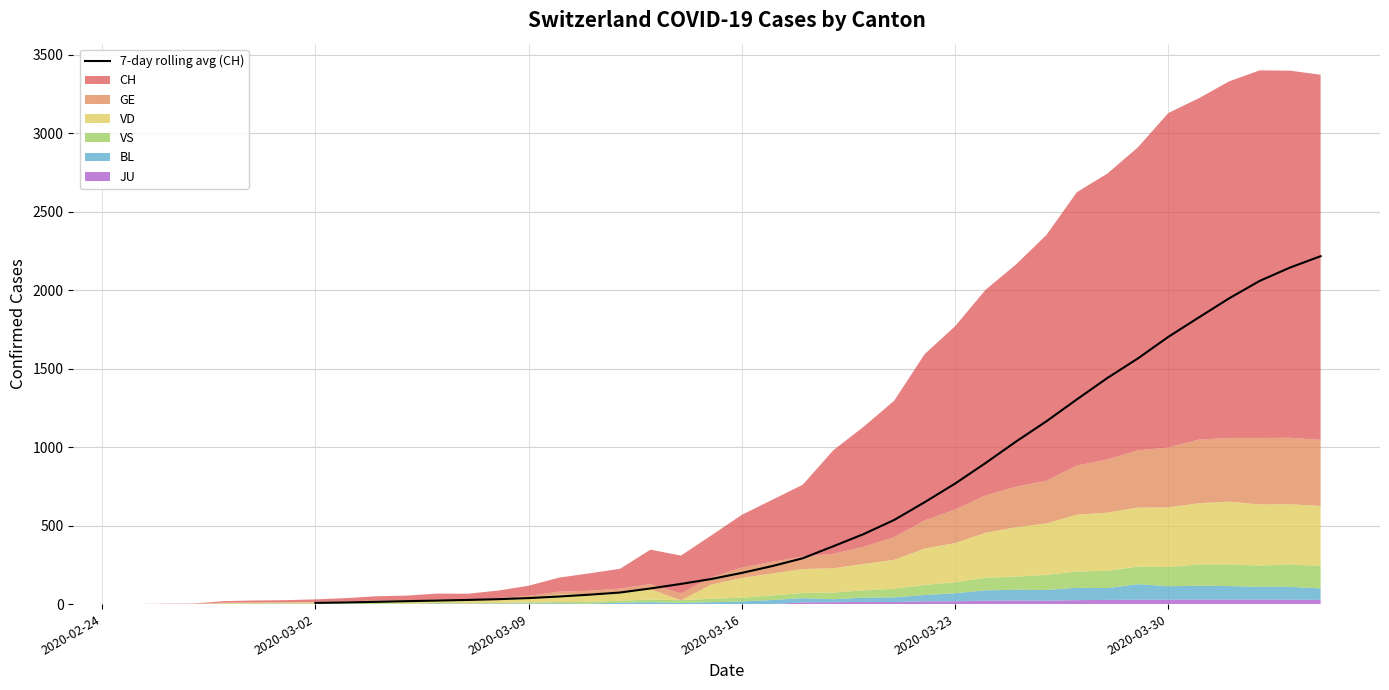

How many data points are less than 368?

17